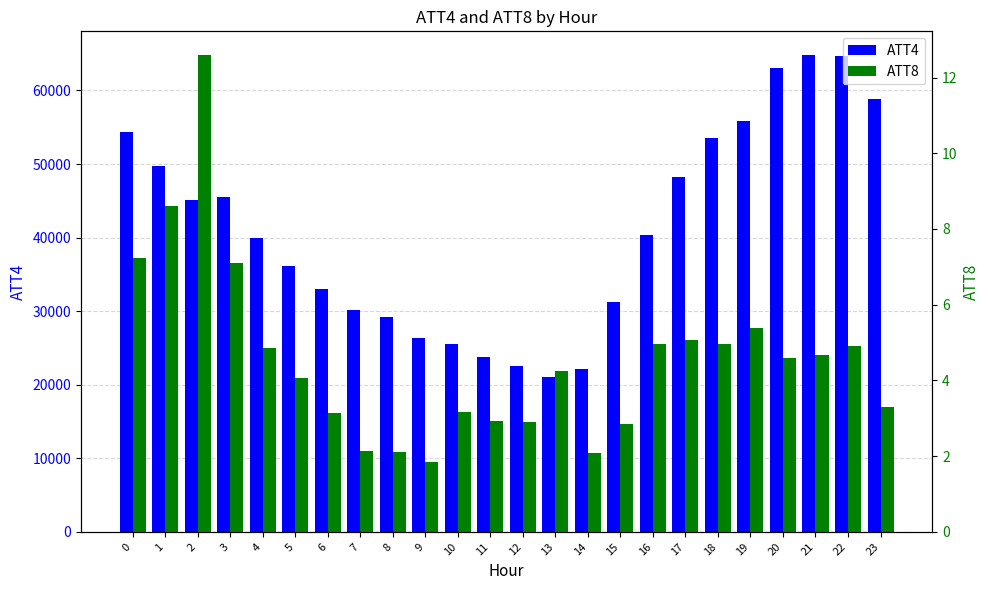

What is the difference between the highest and lowest values at 10?

25496.8